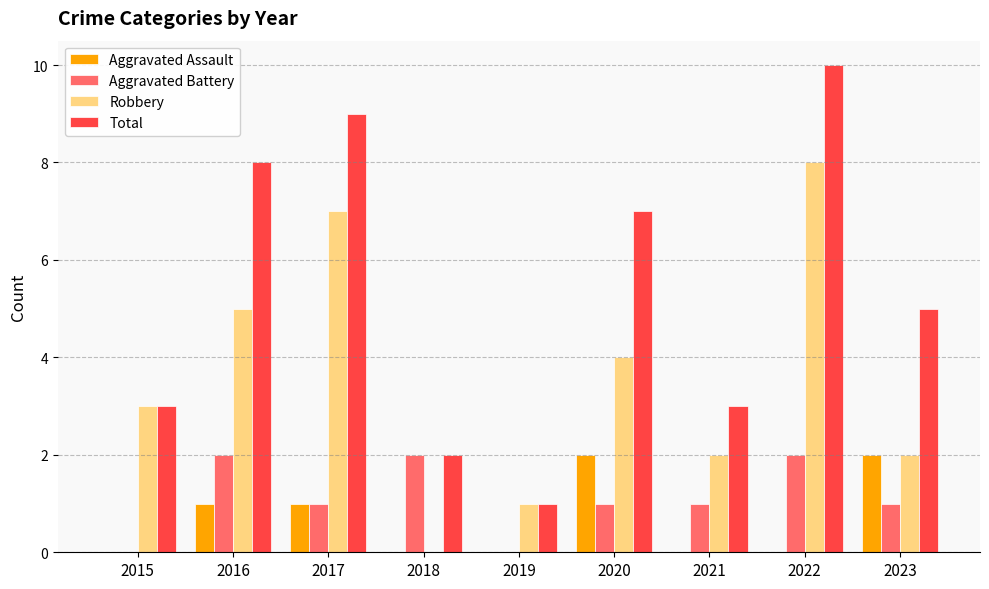

At which label does Robbery reach its peak?

2022